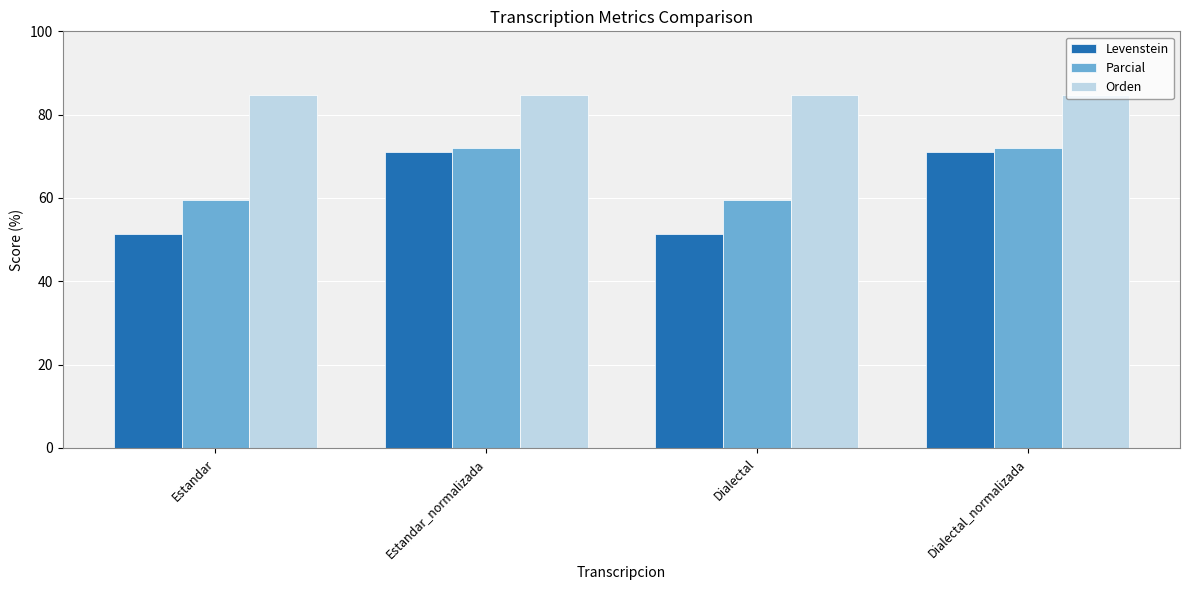

How many bars are there in each group?

3